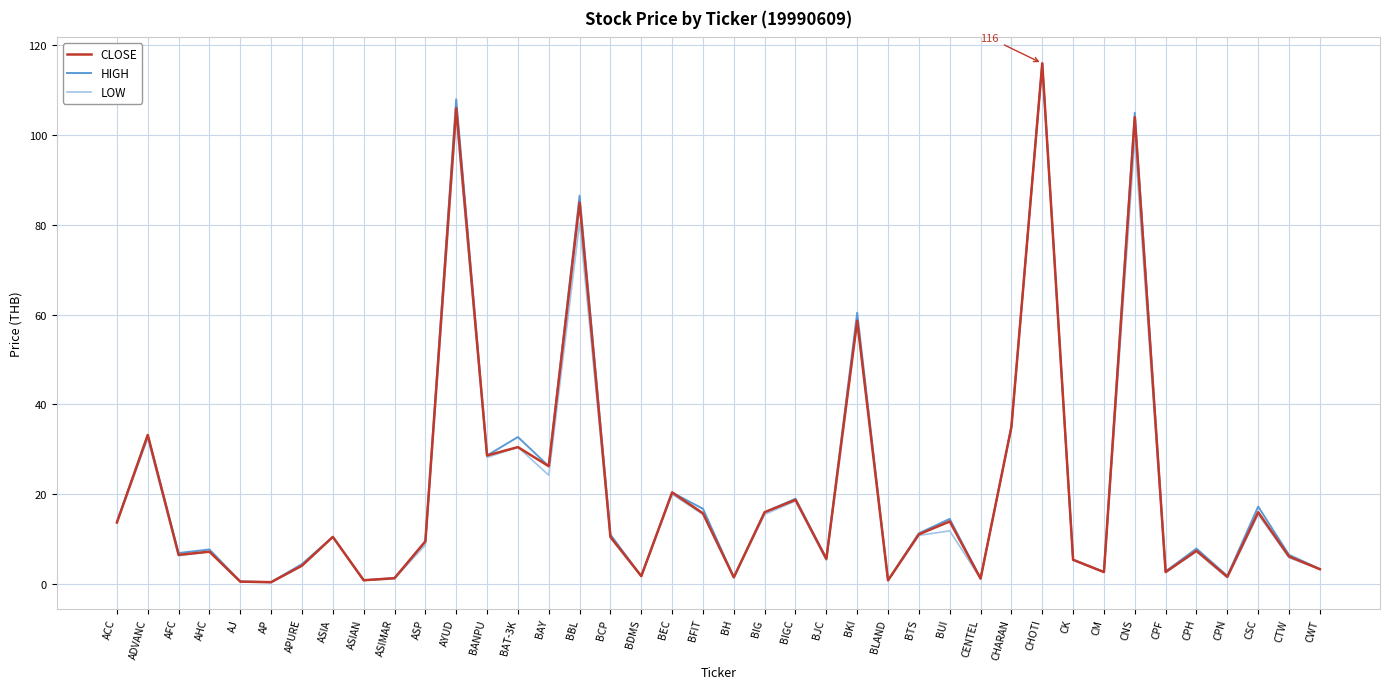

Which series has the largest range (max minus min)?

LOW